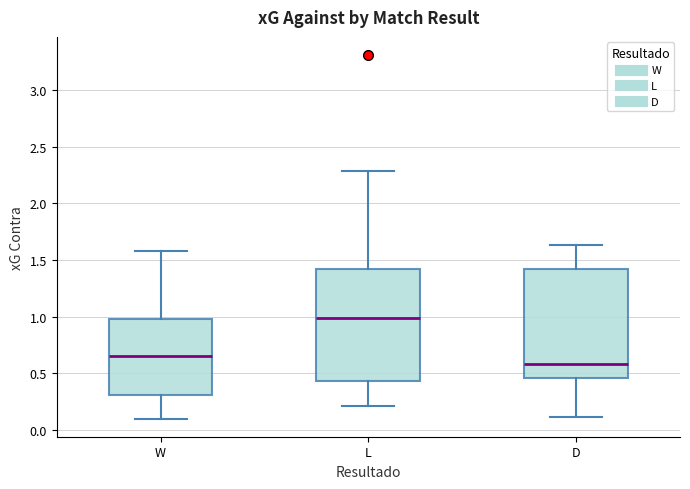

Reading left to right, transcribe this box plot: for each box, give where its median line is, the range the box spans, and where its two whiskers end, as read against the y-axis. The values are not printed on the chart, so give them approximately, as read against the axis.

W: median 0.65, box 0.30 to 1.00, whiskers 0.10 to 1.60
L: median 1.00, box 0.45 to 1.45, whiskers 0.20 to 2.30
D: median 0.60, box 0.45 to 1.40, whiskers 0.10 to 1.65